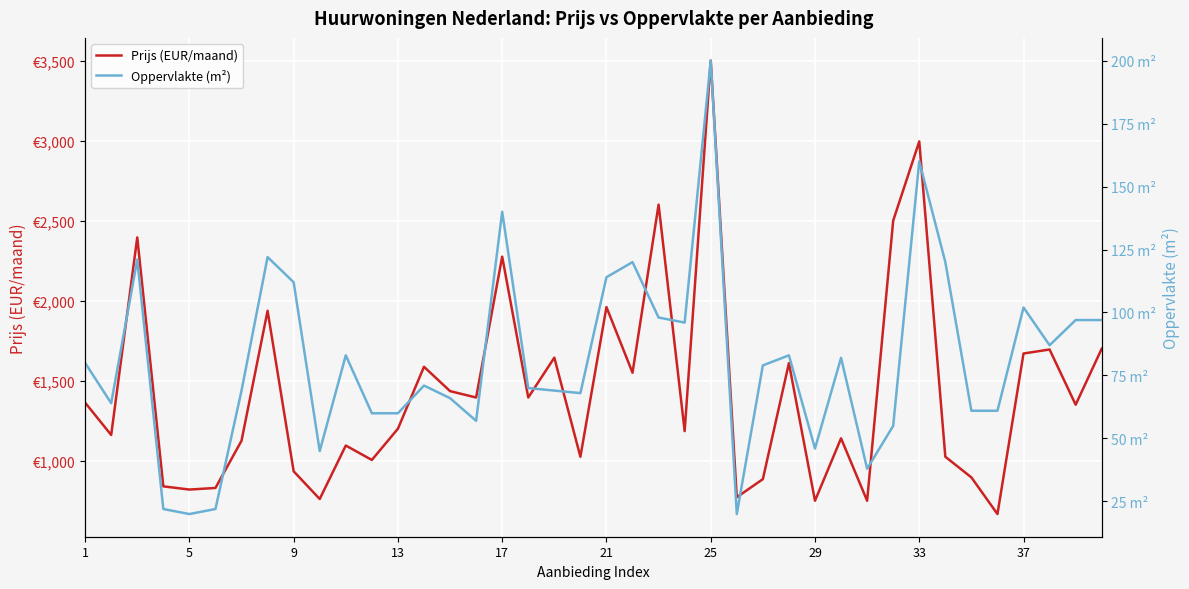

What is the difference between the second highest and second lowest values in the Prijs (EUR/maand) series?

2245